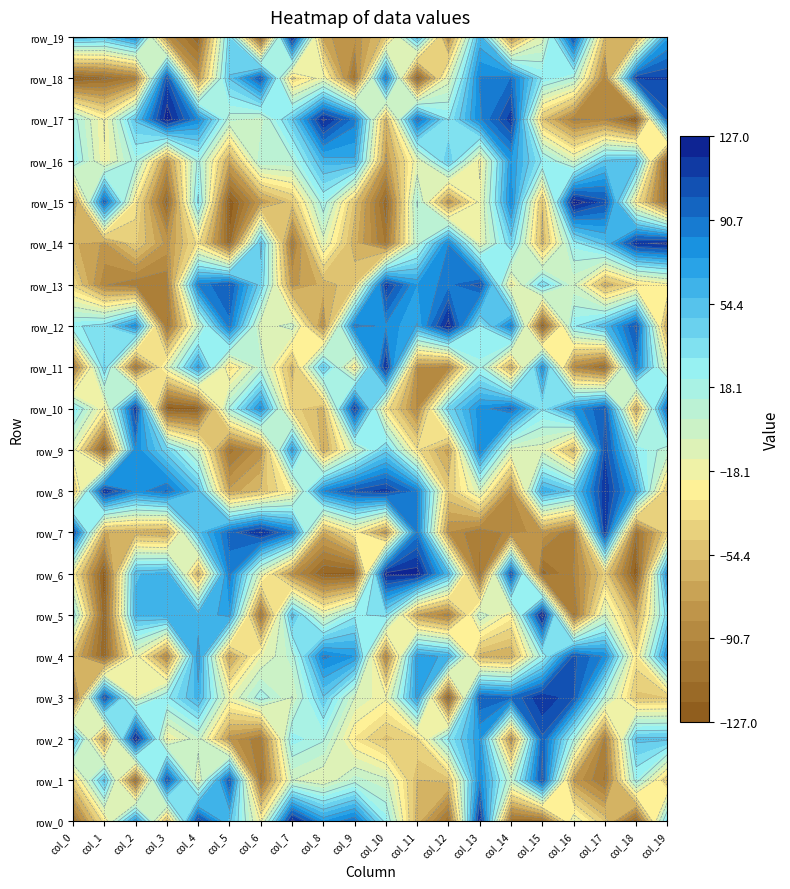

Between 13 and 18, which series saw the biggest shift?

row_0